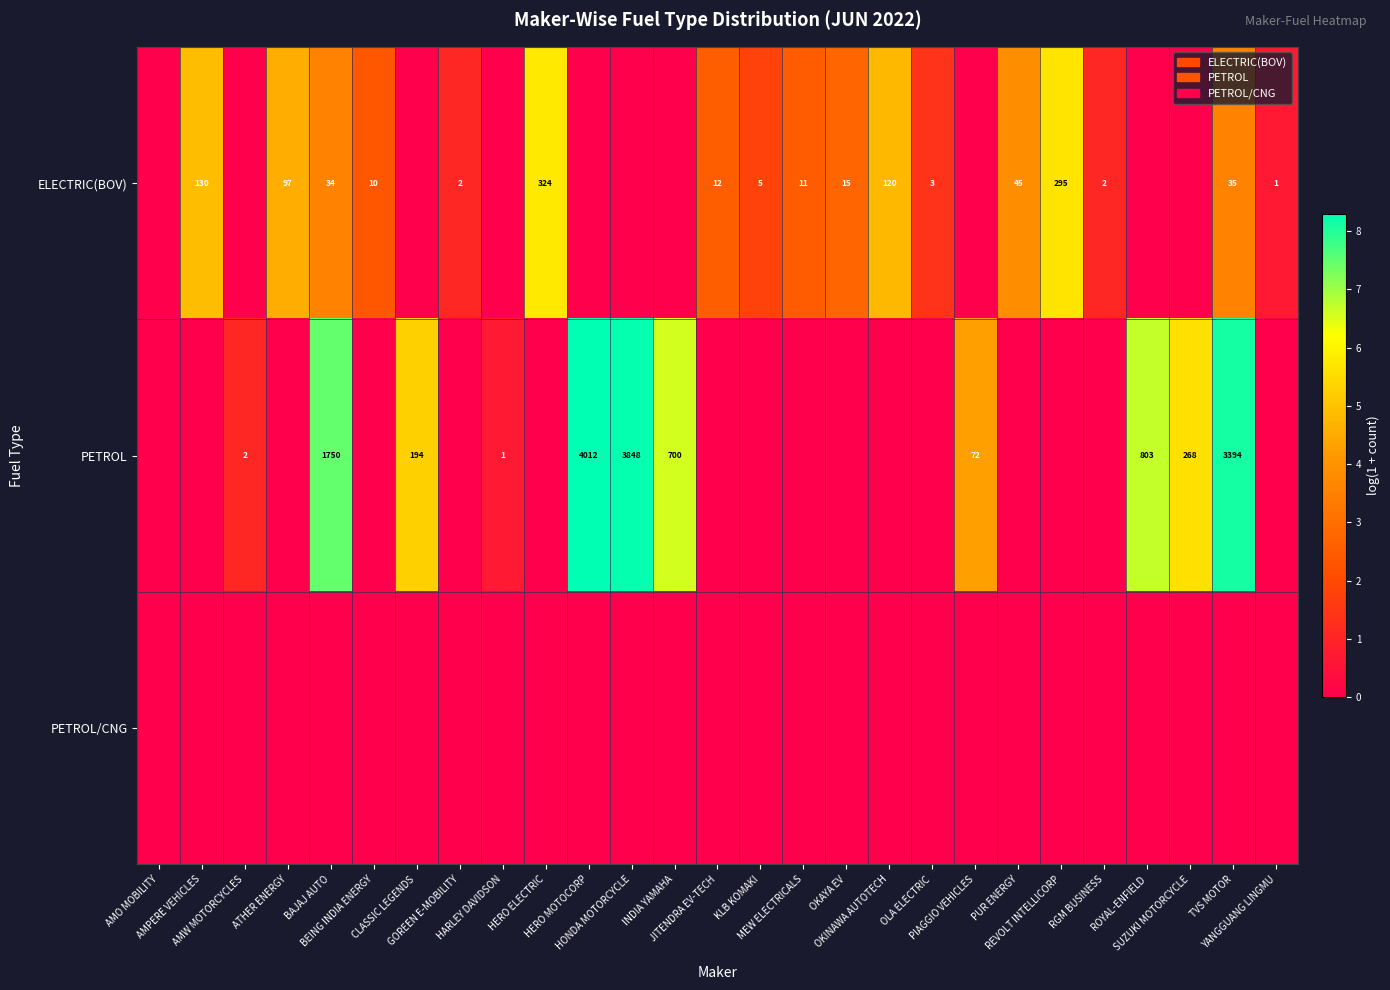

The PETROL/CNG series shows 0.0 at RGM BUSINESS. True or false?

True